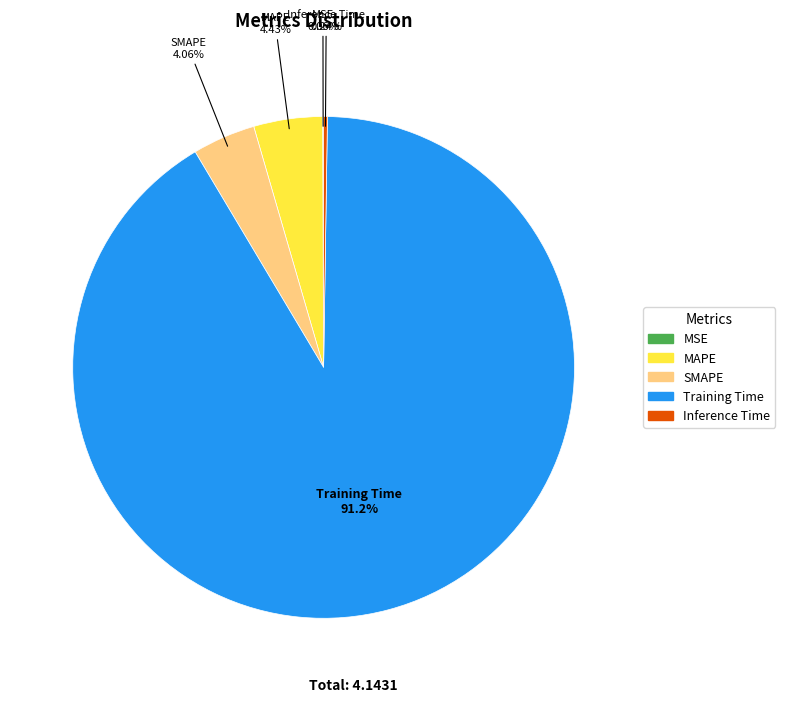

Is there a majority slice in this chart?

Yes